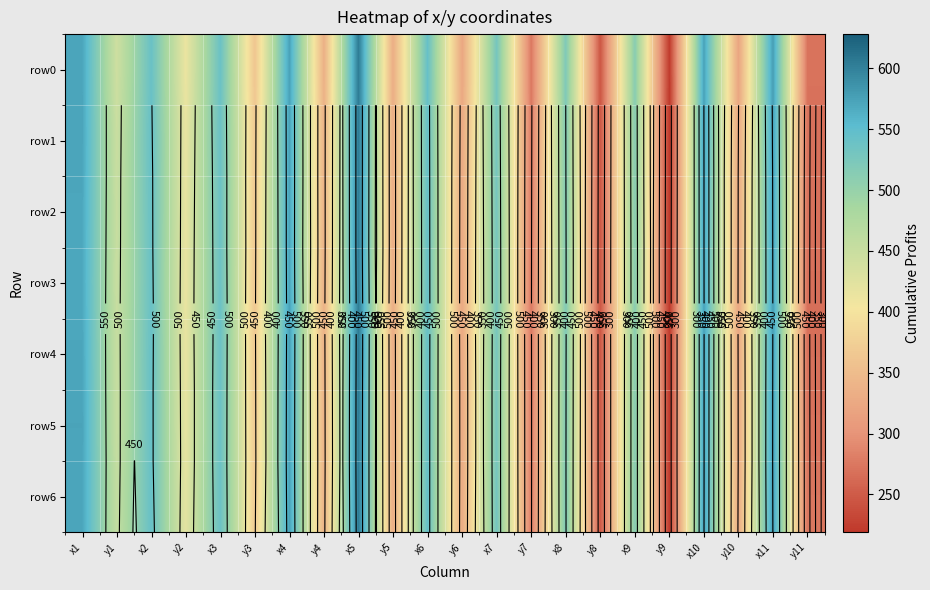

At which category does the chart reach its minimum across all series?

y9